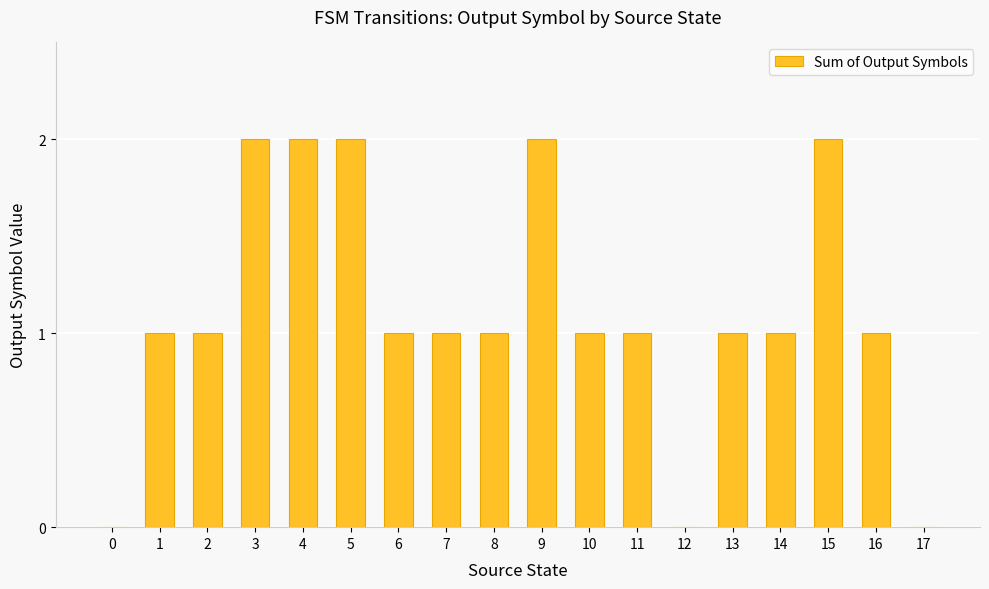

How many series are shown in this chart?

1